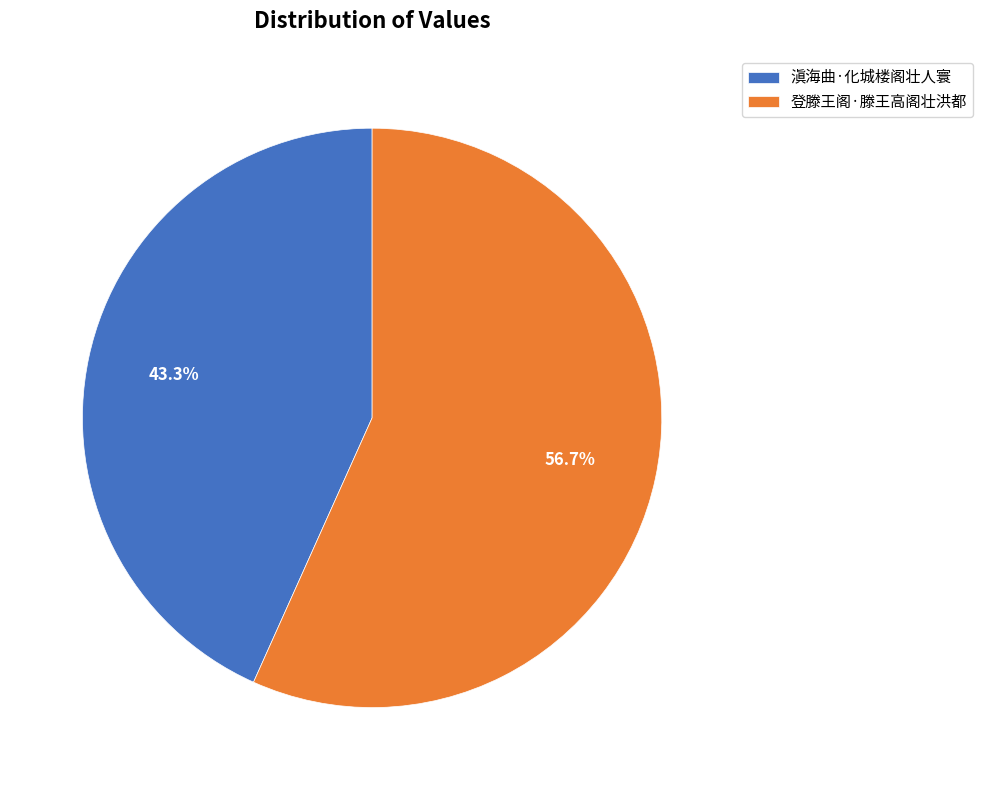

Rank the categories by value from lowest to highest.

滇海曲·化城楼阁壮人寰, 登滕王阁·滕王高阁壮洪都